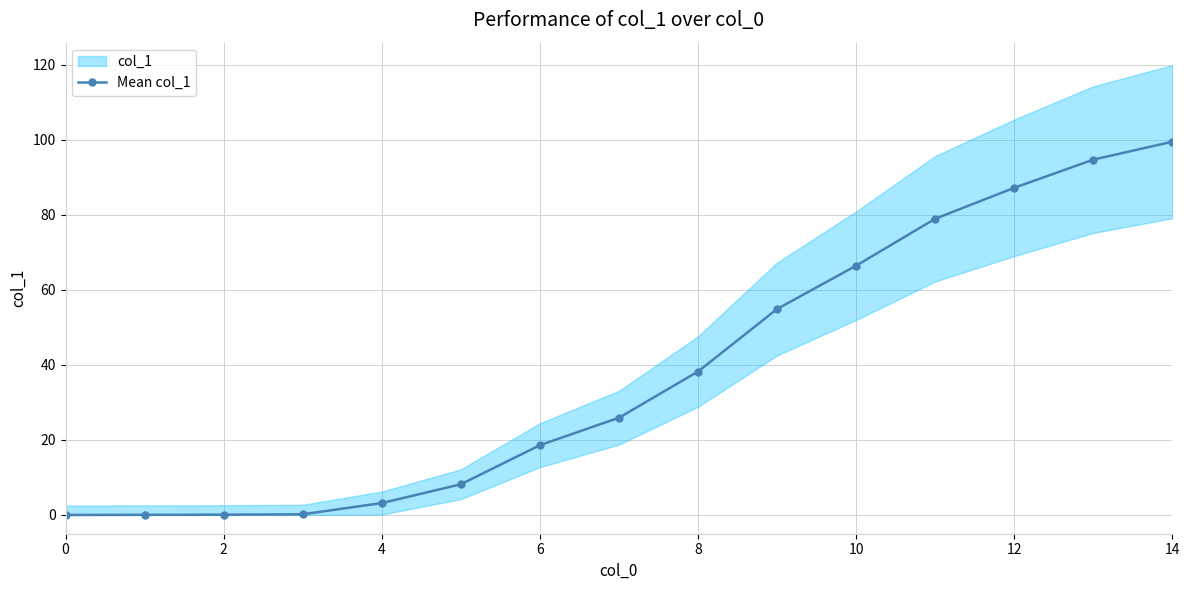

How many positive values are there?

14